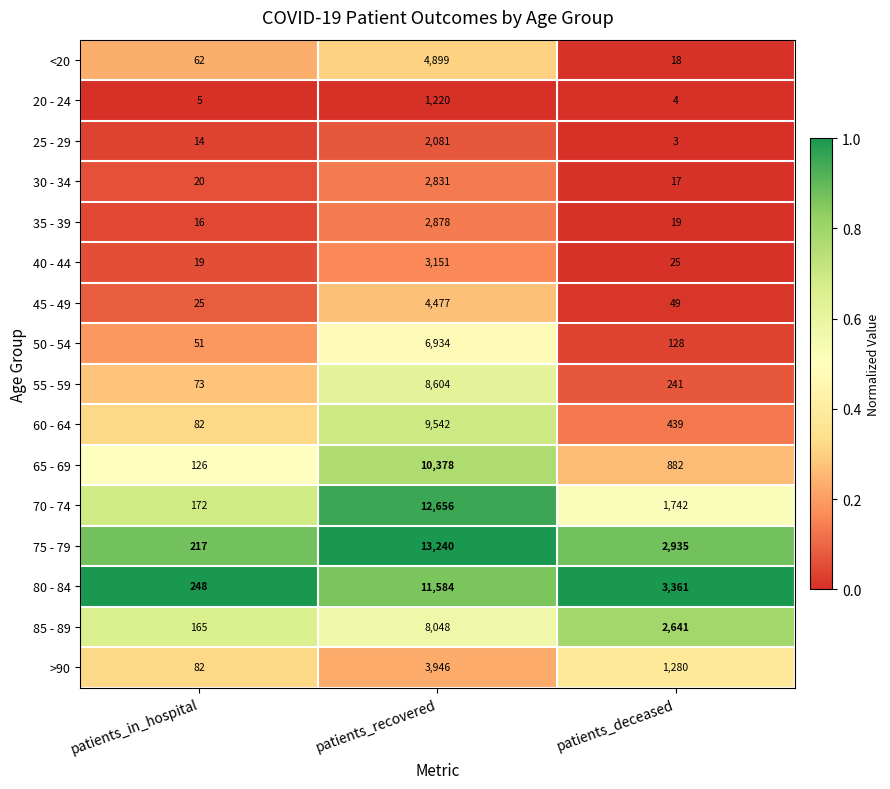

At which label is 35 - 39 closest to 1447?

patients_deceased